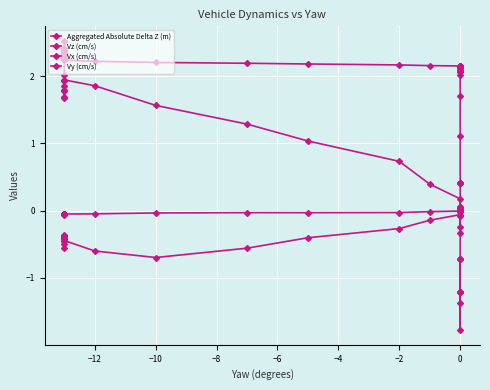

At which category does Vz (cm/s) reach its first local peak?

12